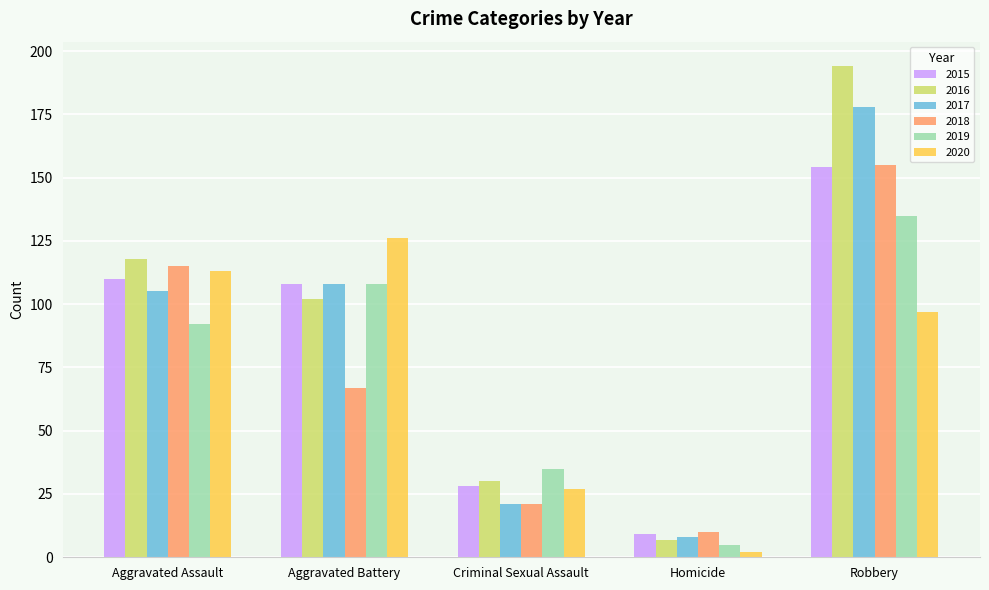

At how many categories does at least one series exceed 165?

1